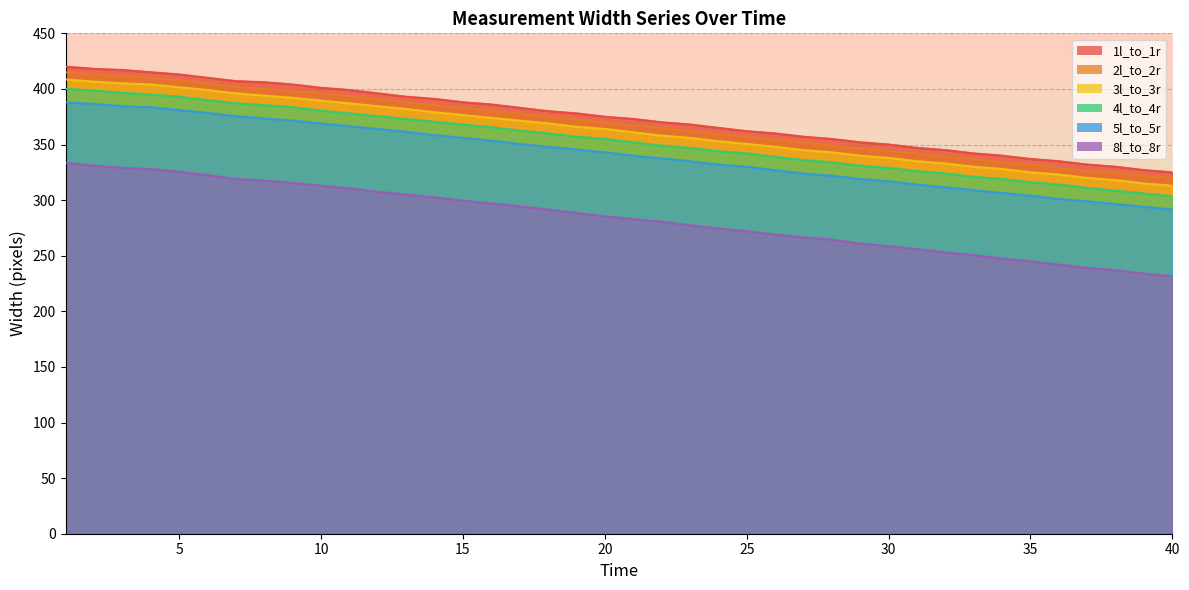

How many data points in 2l_to_2r are above 370?

19